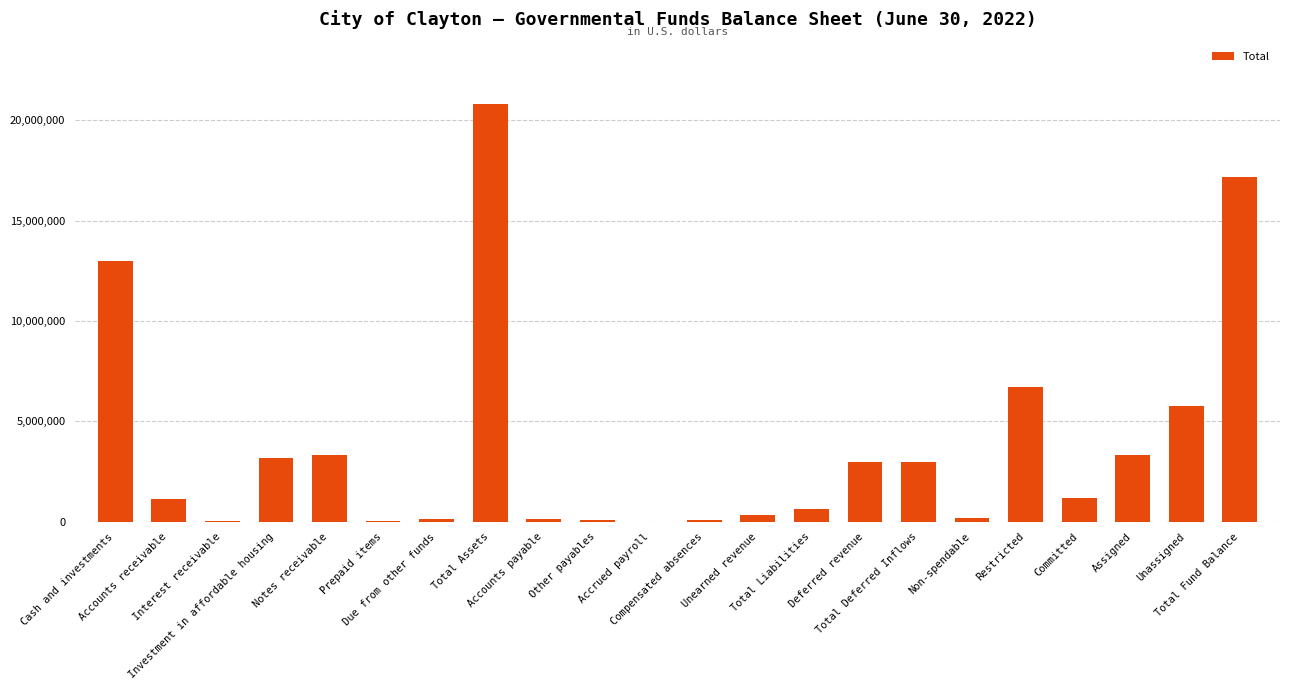

What is the maximum value shown in the chart?

20795284